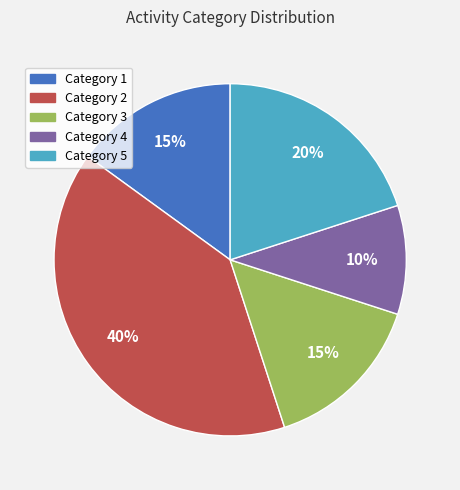

To the nearest percent, what is the difference between the largest and smallest slice percentages?

30%